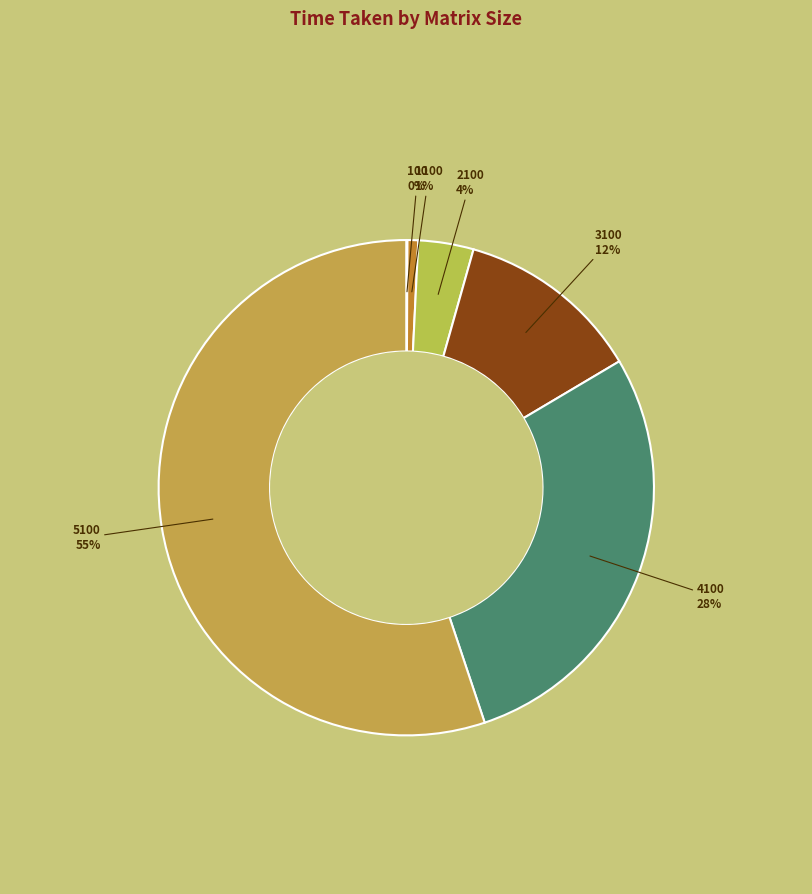

Is there any slice that represents more than half of the pie?

Yes